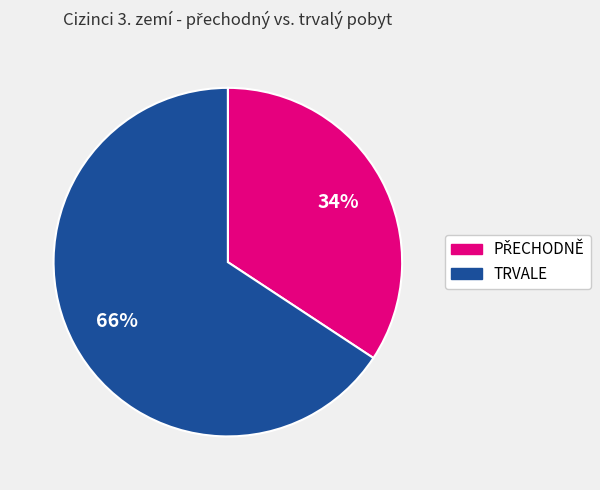

To the nearest percent, what percentage of the pie is TRVALE?

66%